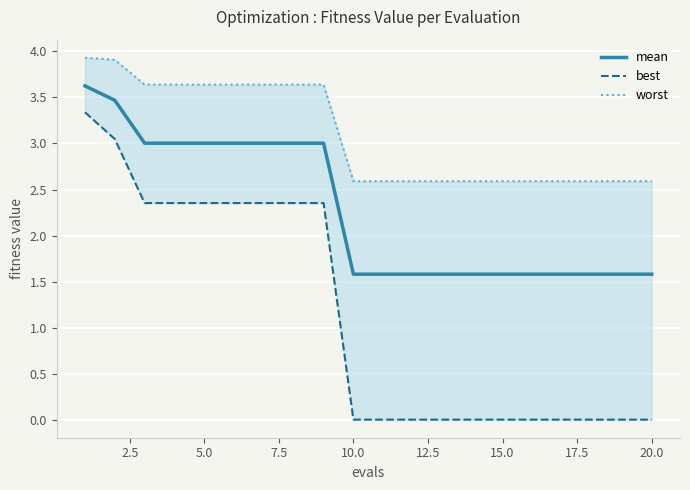

What is the highest value of the mean series?

3.6